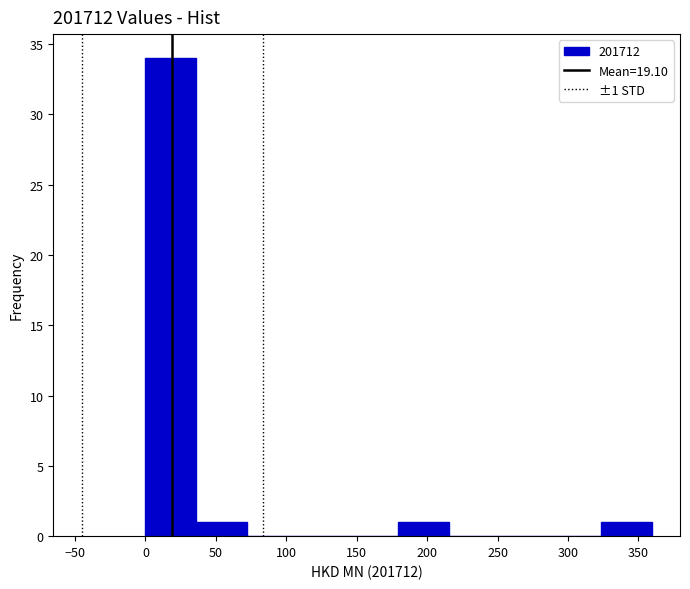

Over which range of the x-axis is the bar tallest?

0 to 35